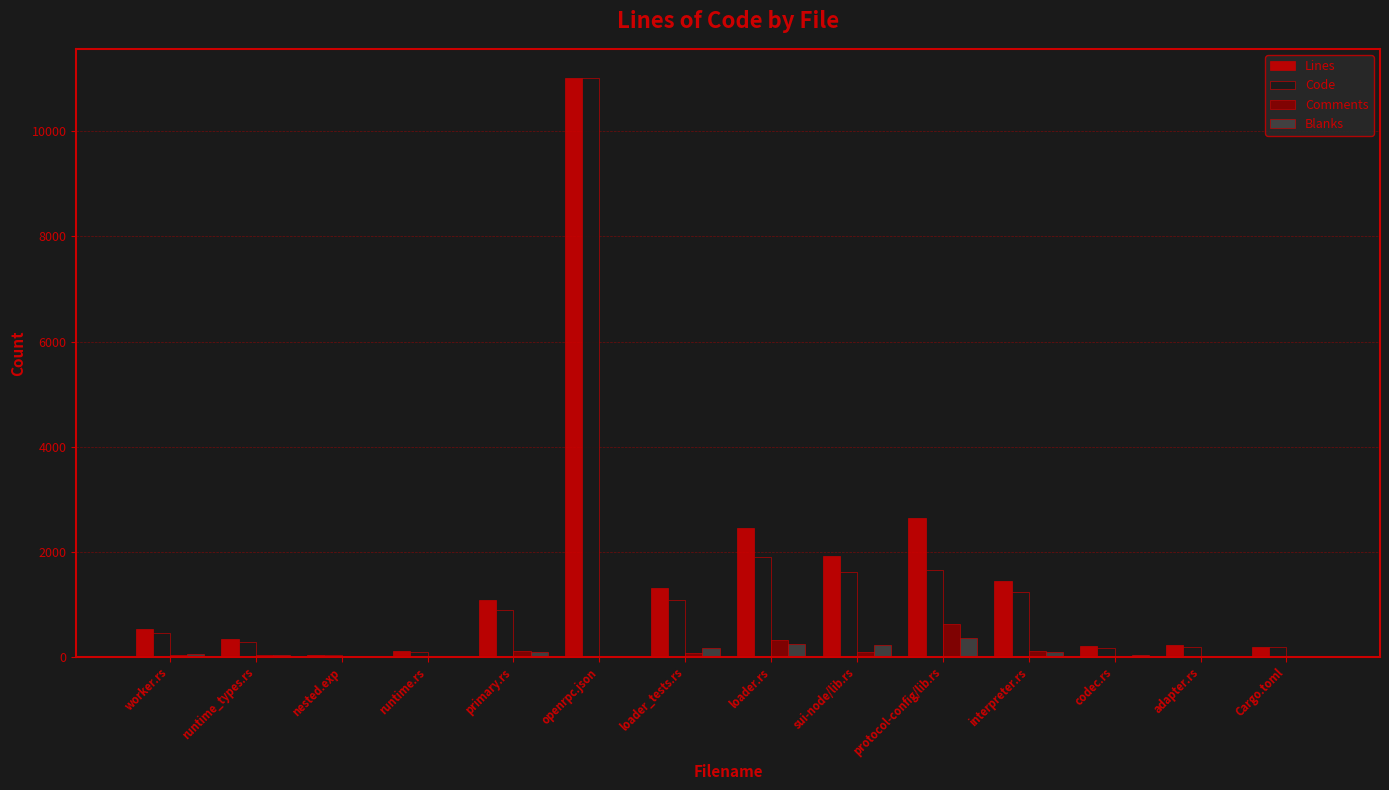

Which series has the largest range (max minus min)?

Code